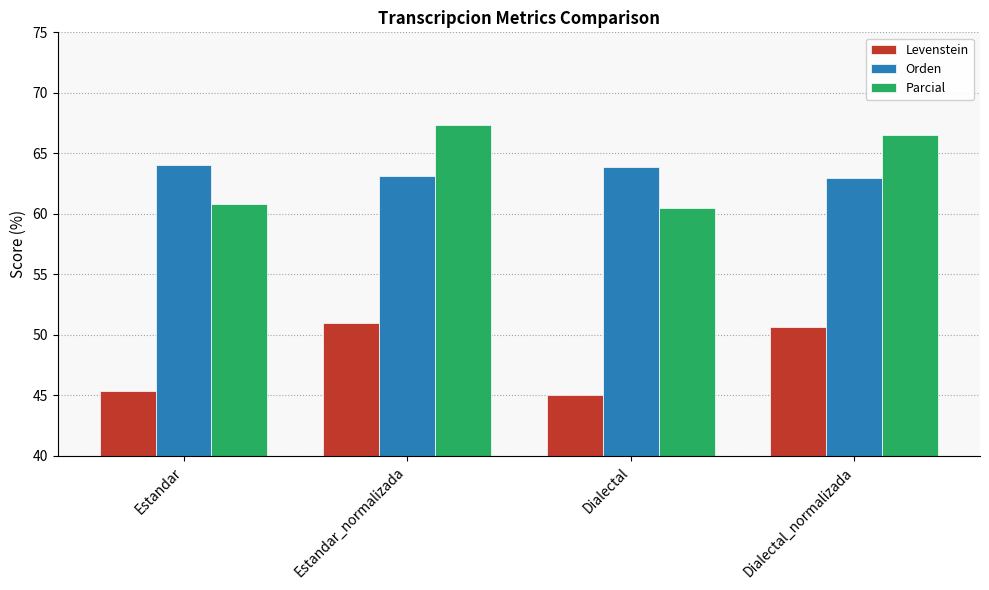

At how many categories does at least one series exceed 61?

4